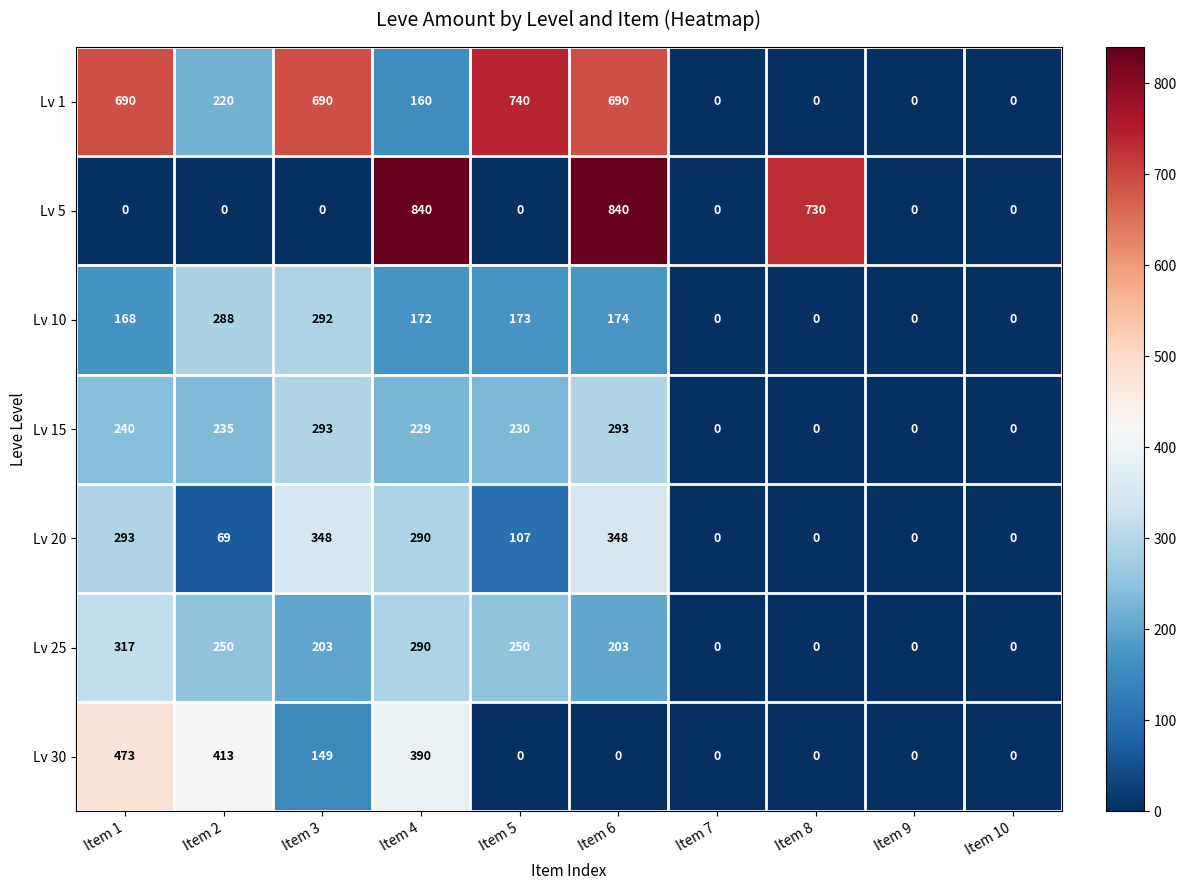

Where does the Lv 20 series first go above 107?

Item 1